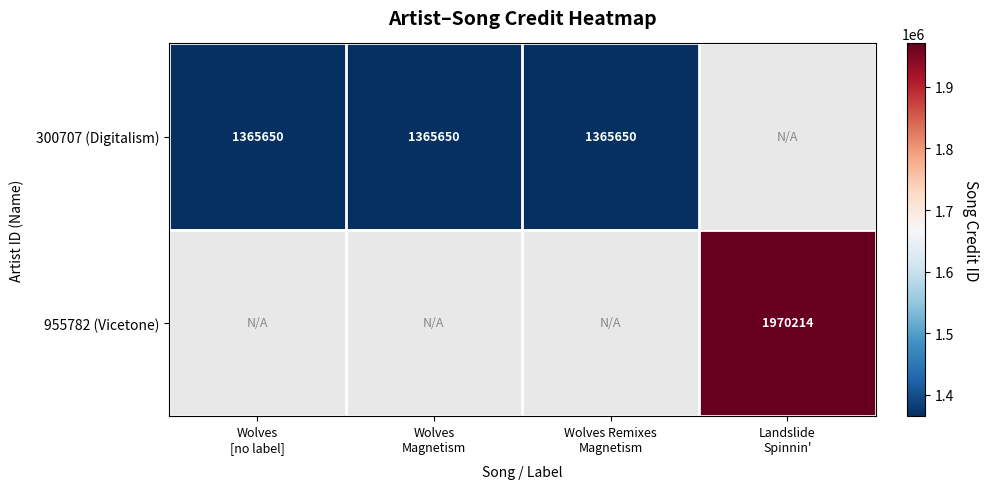

At which category does the chart reach its minimum across all series?

Wolves
[no label]